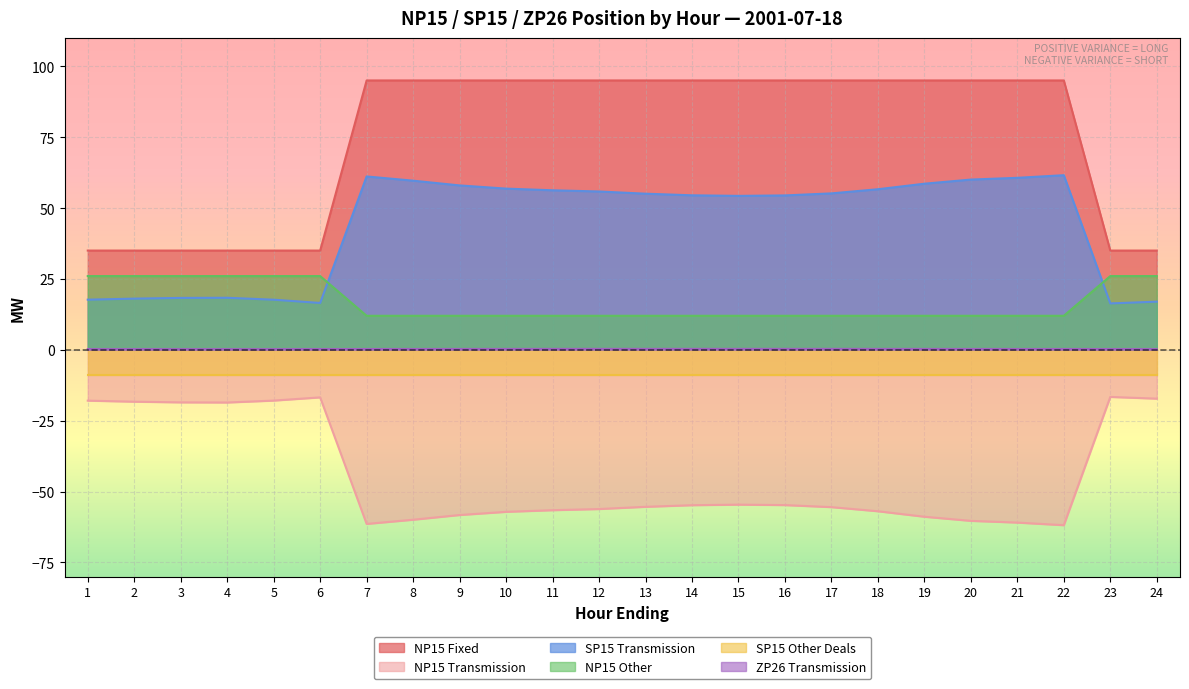

True or false: NP15 Transmission and ZP26 Transmission intersect in this chart.

False